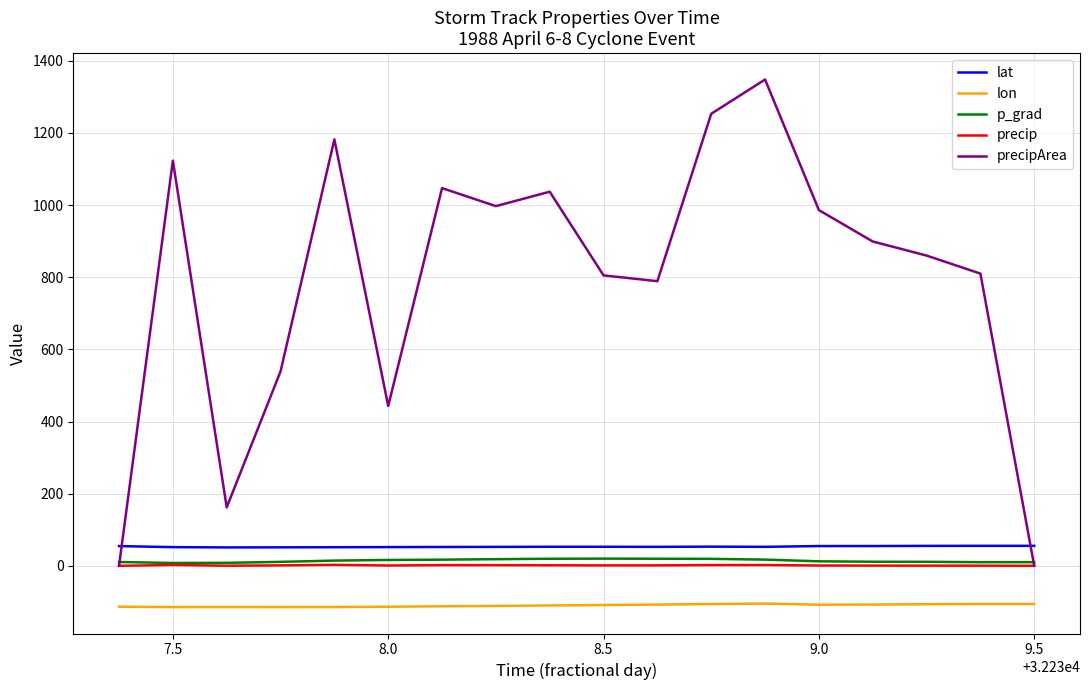

Which series has the largest range (max minus min)?

precipArea